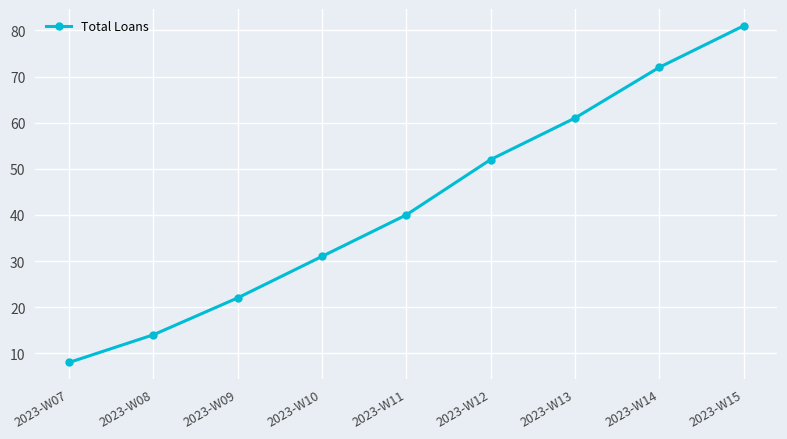

The chart shows a value of 72 at 2023-W14. True or false?

True